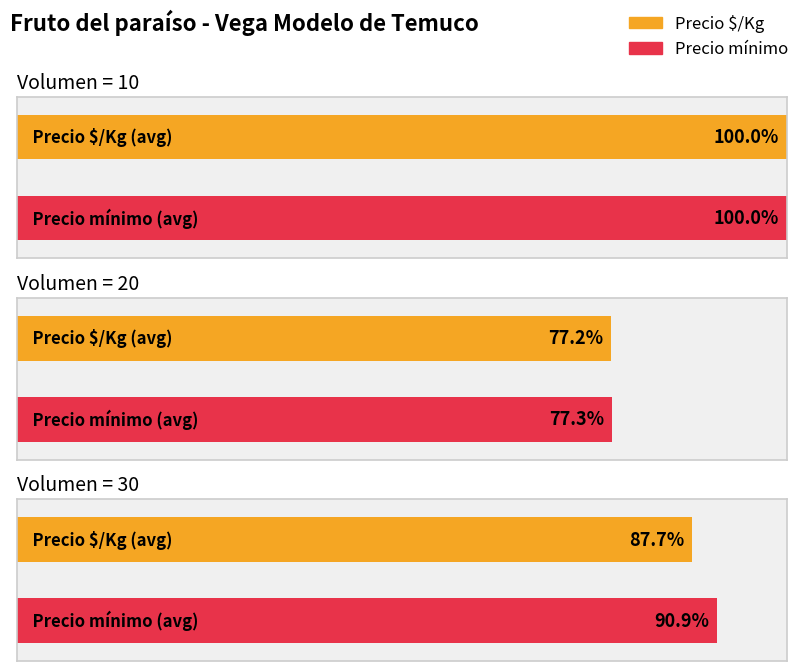

What is the difference between the highest and lowest values at 30?

23611